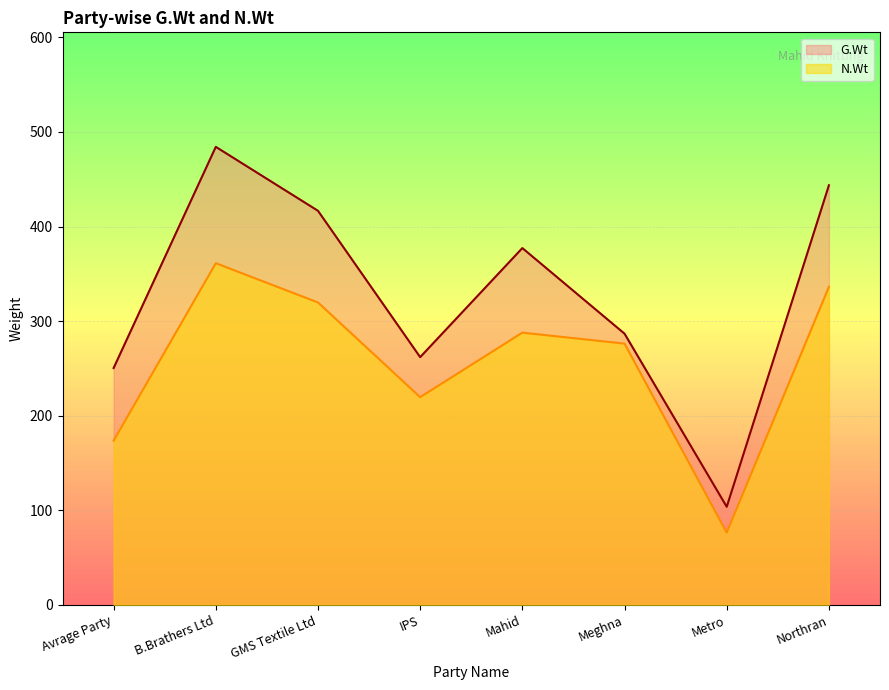

Read the G.Wt value at Meghna.

286.7